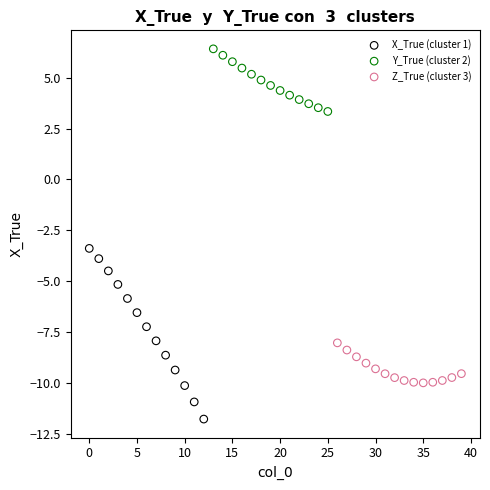

Which series has the widest spread of Y values?

X_True (cluster 1)